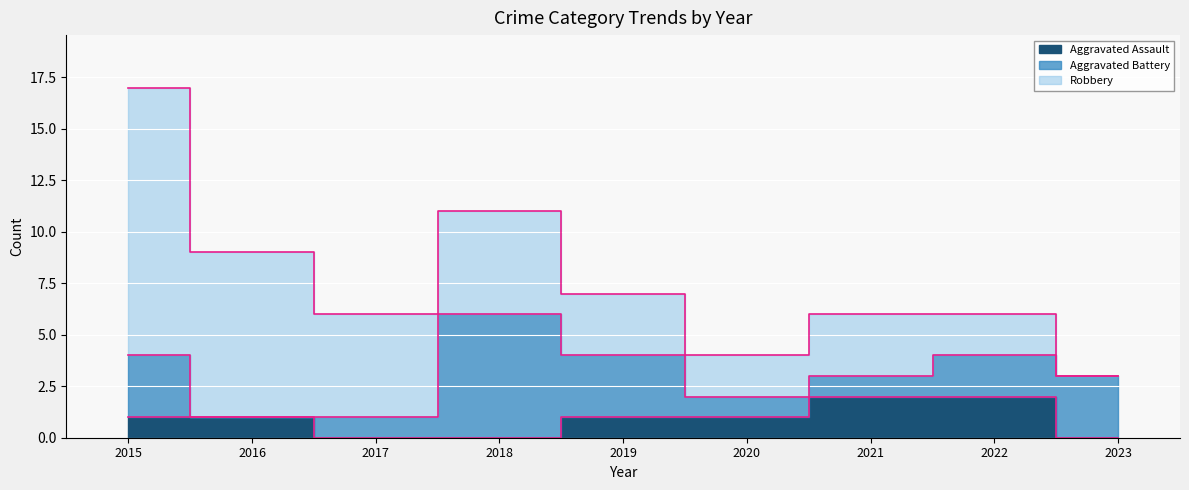

True or false: Aggravated Assault has a value of 1 at 2015.

True